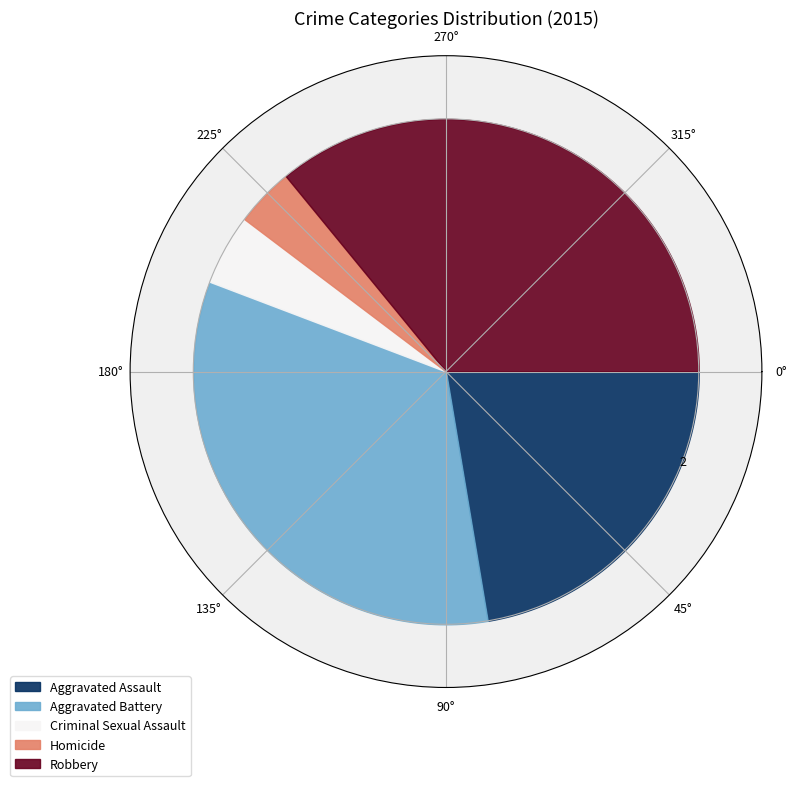

What is the largest slice in the pie chart?

Robbery